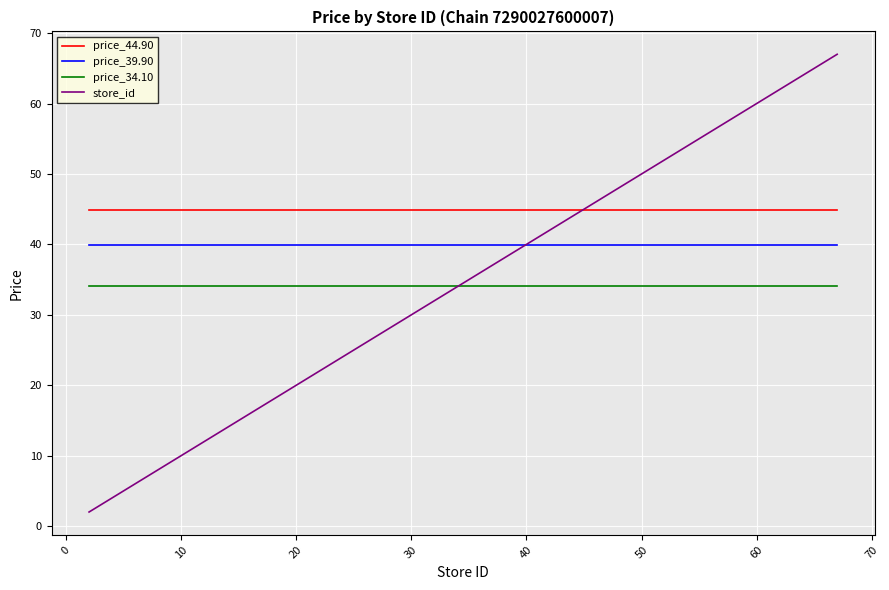

What is the maximum value shown in the chart?

67.0